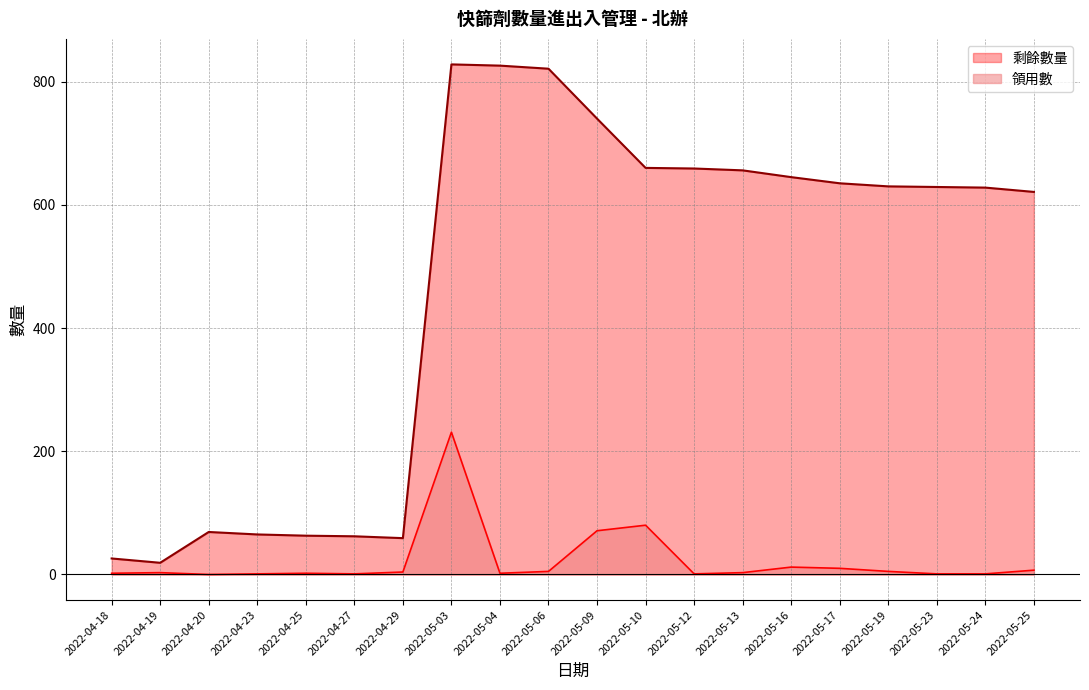

How many categories are shown in the chart?

20